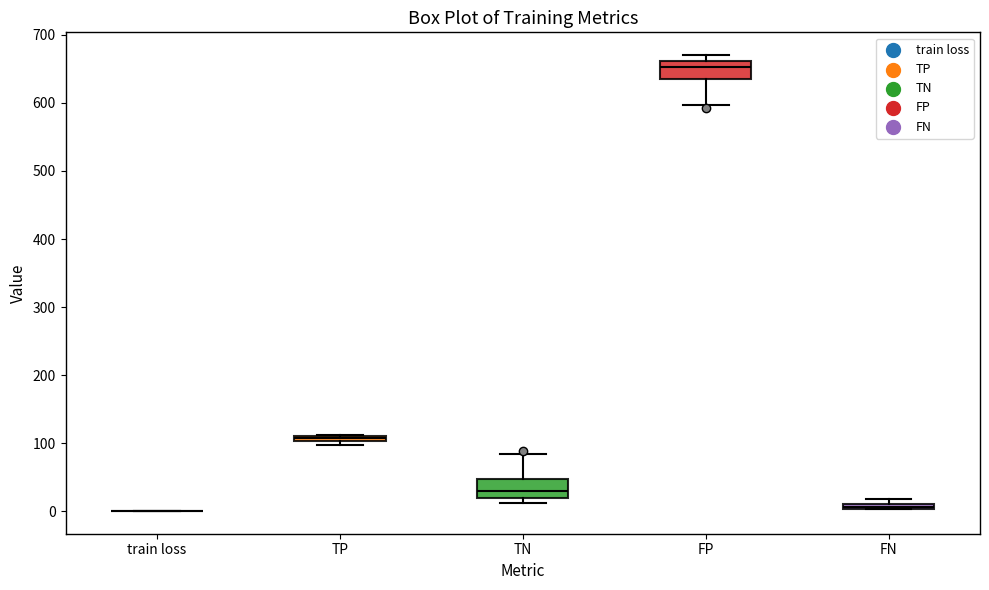

Where is the lower edge of the box for FP on the y-axis? The values are not printed on the chart, so give them approximately, as read against the axis.

640